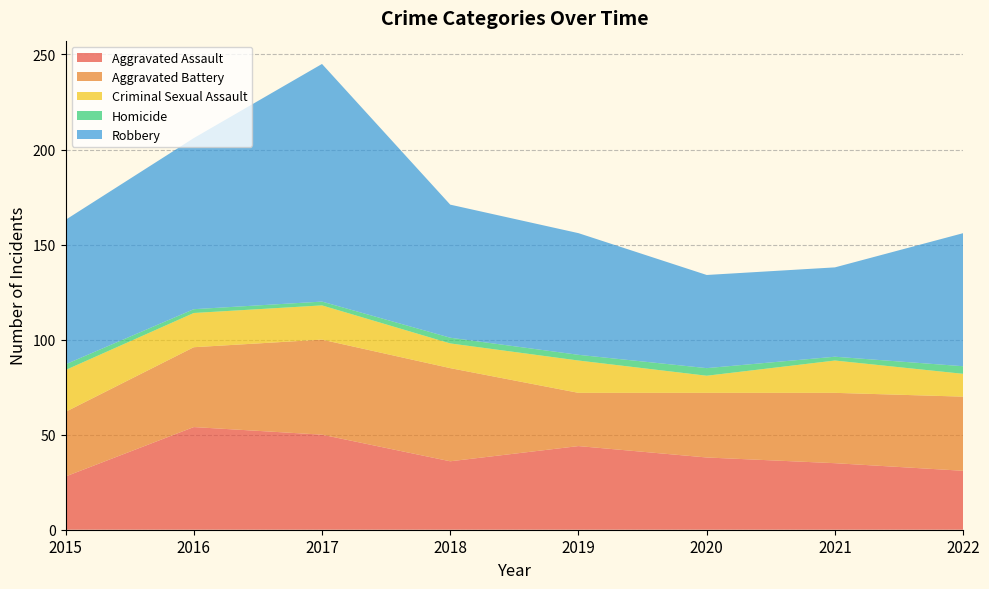

Reading left to right, what are all the values shown in this chart?

Aggravated Assault: 2015=28	2016=54	2017=50	2018=36	2019=44	2020=38	2021=35	2022=31
Aggravated Battery: 2015=34	2016=42	2017=50	2018=49	2019=28	2020=34	2021=37	2022=39
Criminal Sexual Assault: 2015=22	2016=18	2017=18	2018=13	2019=17	2020=9	2021=17	2022=12
Homicide: 2015=3	2016=2	2017=2	2018=3	2019=3	2020=4	2021=2	2022=4
Robbery: 2015=76	2016=90	2017=125	2018=70	2019=64	2020=49	2021=47	2022=70